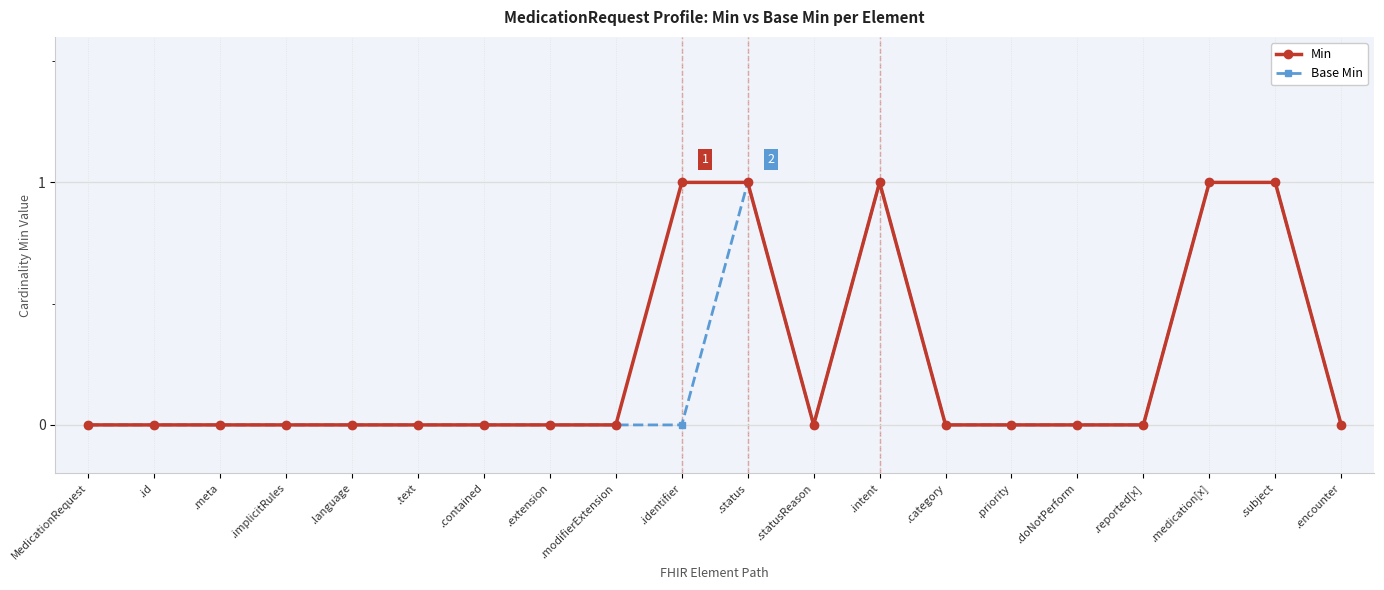

Is the value of Base Min at .subject greater than the value of Min at .modifierExtension?

Yes